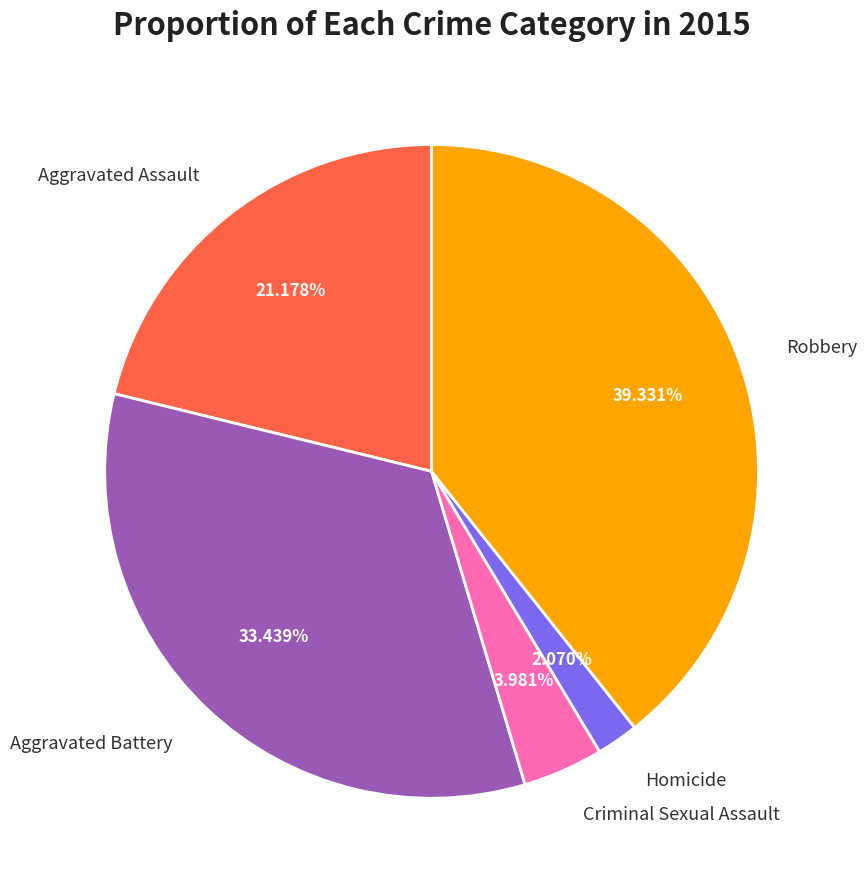

What is the ratio of the value at Homicide to the value at Robbery?

0.1